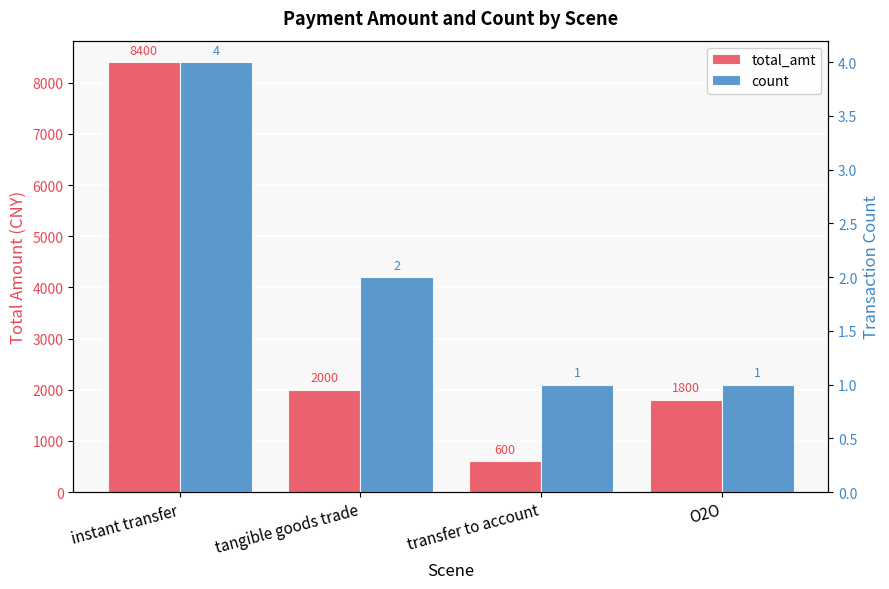

Rank the series at O2O from highest to lowest value.

total_amt, count